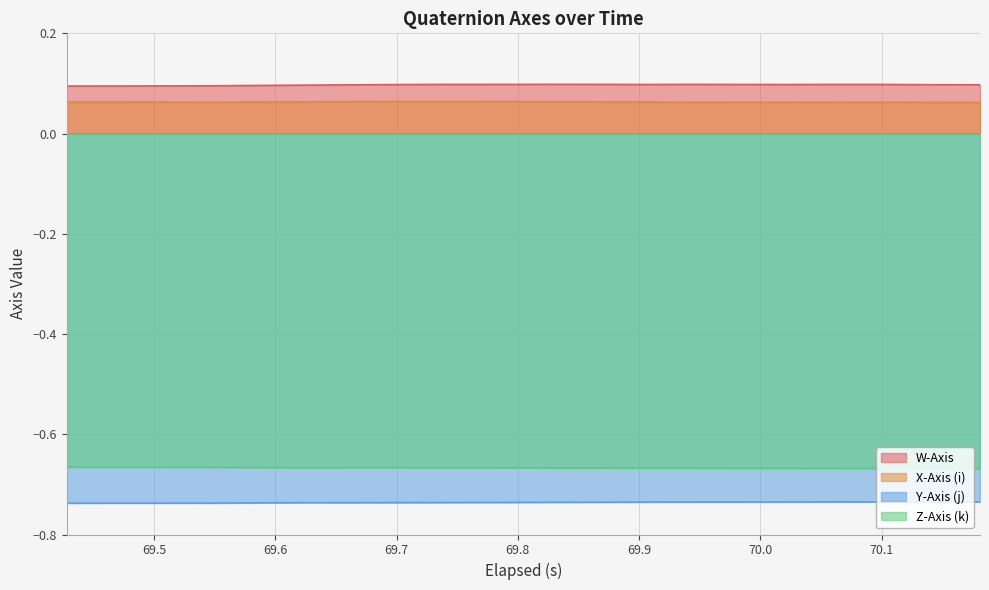

True or false: Y-Axis (j) and Z-Axis (k) cross at least once.

False